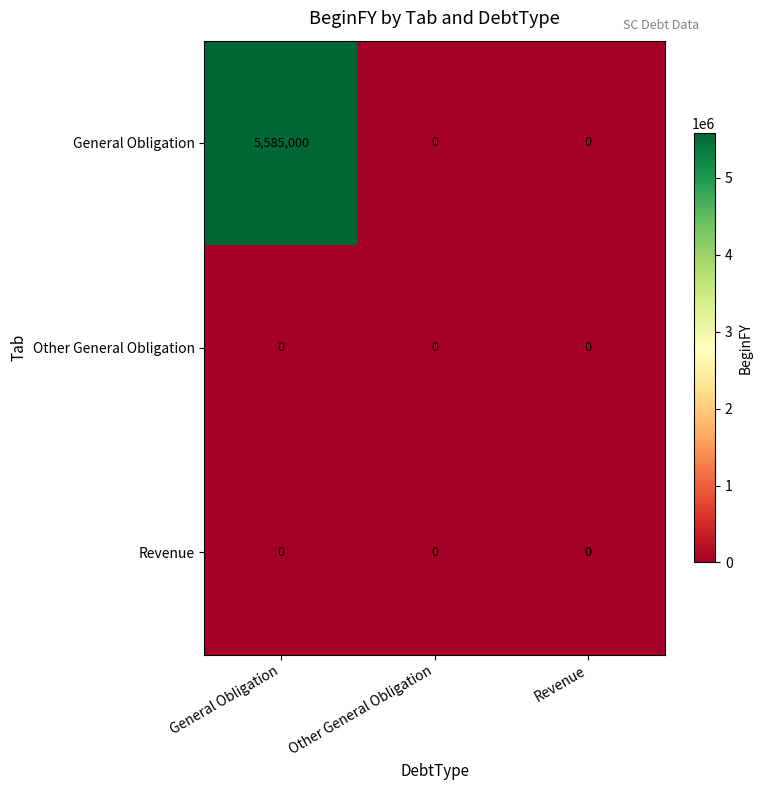

Which category has the highest value across all series?

General Obligation